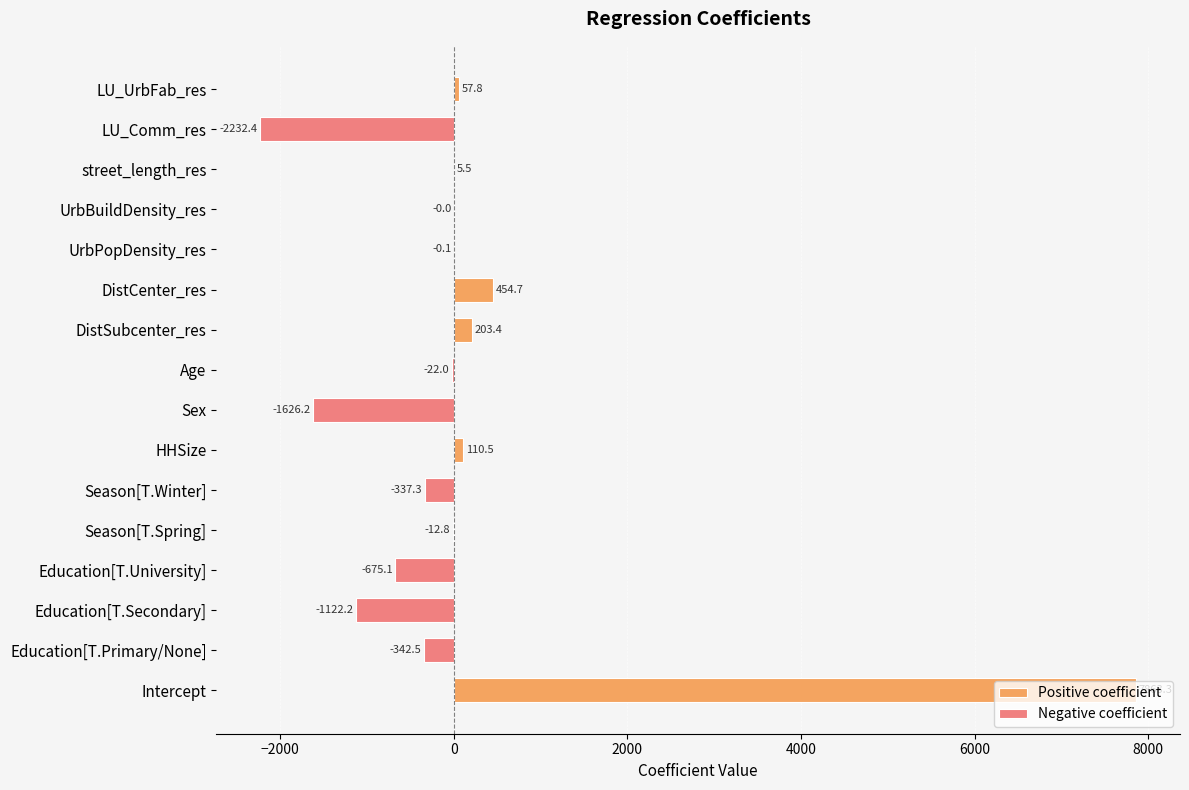

Rank the categories by value from lowest to highest.

LU_Comm_res, Sex, Education[T.Secondary], Education[T.University], Education[T.Primary/None], Season[T.Winter], Age, Season[T.Spring], UrbPopDensity_res, UrbBuildDensity_res, street_length_res, LU_UrbFab_res, HHSize, DistSubcenter_res, DistCenter_res, Intercept